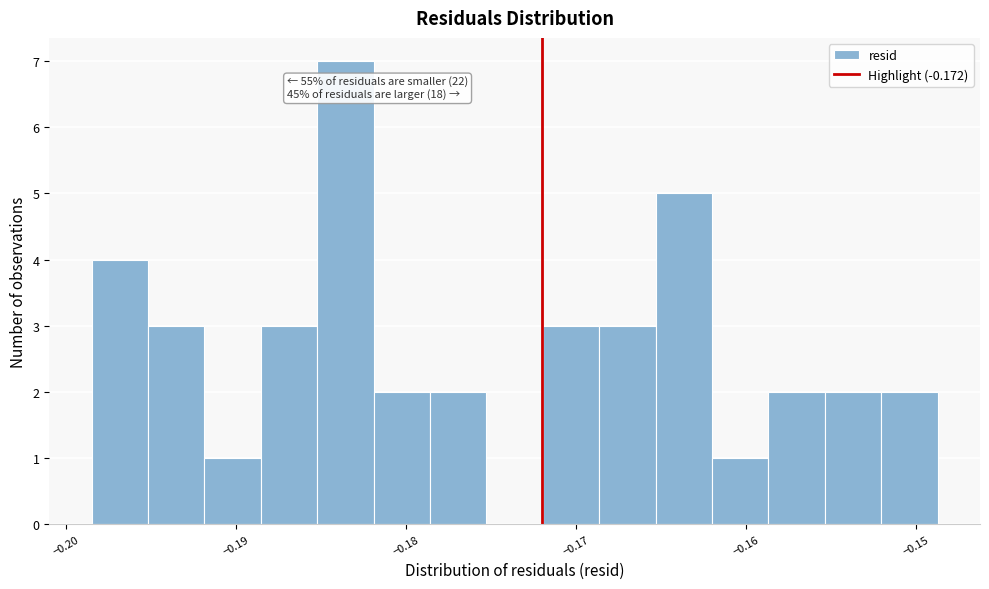

Read against the x-axis, roughly where is the centre of the tallest bar?

-0.184